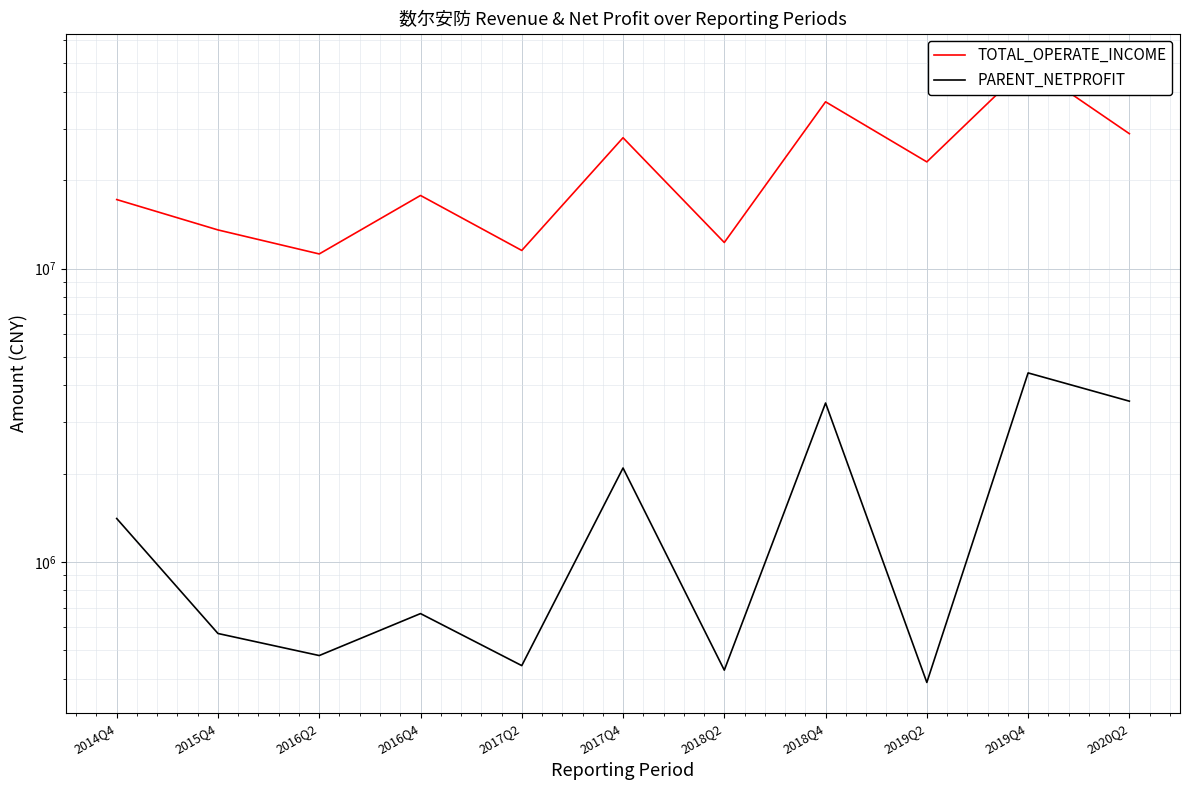

Where is the first local minimum for PARENT_NETPROFIT?

2016Q2